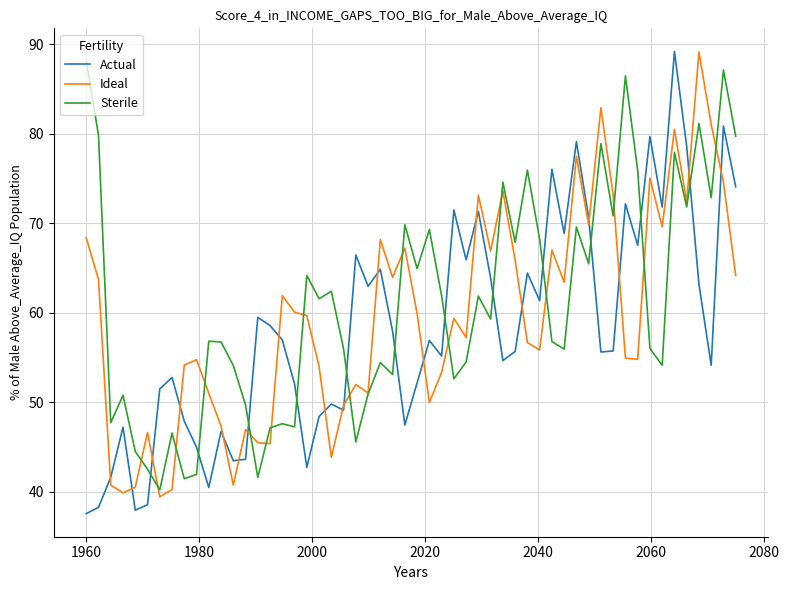

What is the maximum value for Actual?

89.2